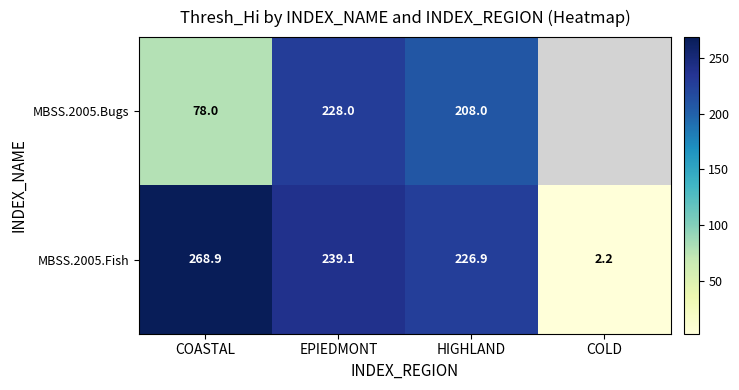

What is the difference between the highest and lowest values at COASTAL?

190.9